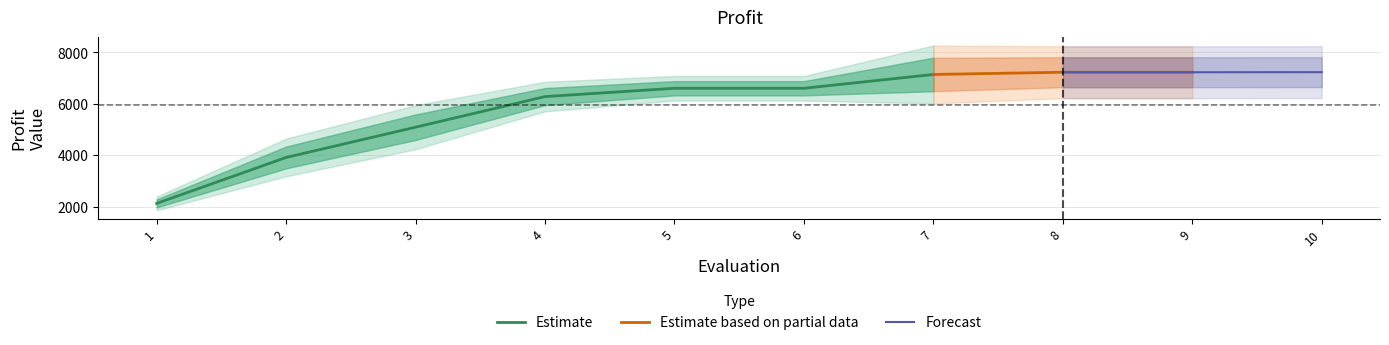

What is the highest value of the Estimate series?

7141.0